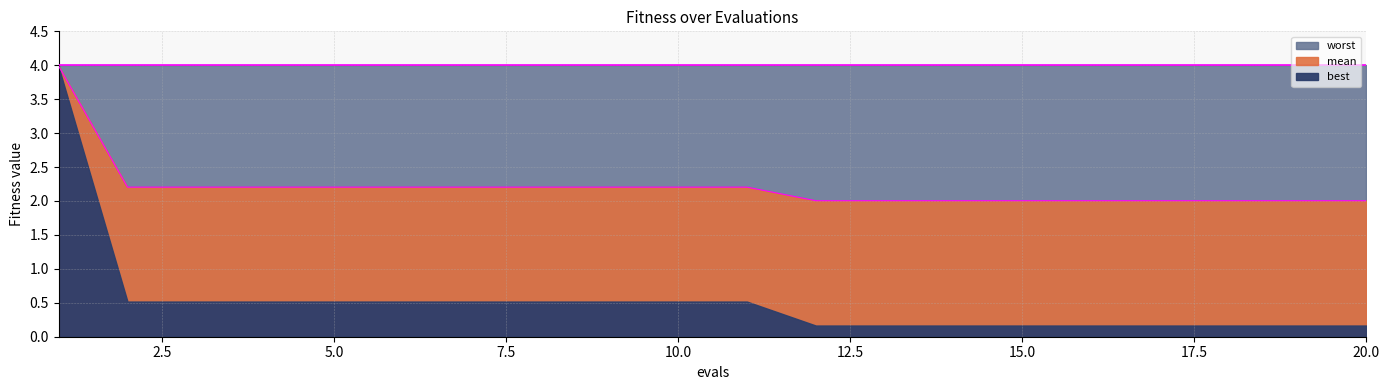

Does the chart have visible grid lines?

Yes